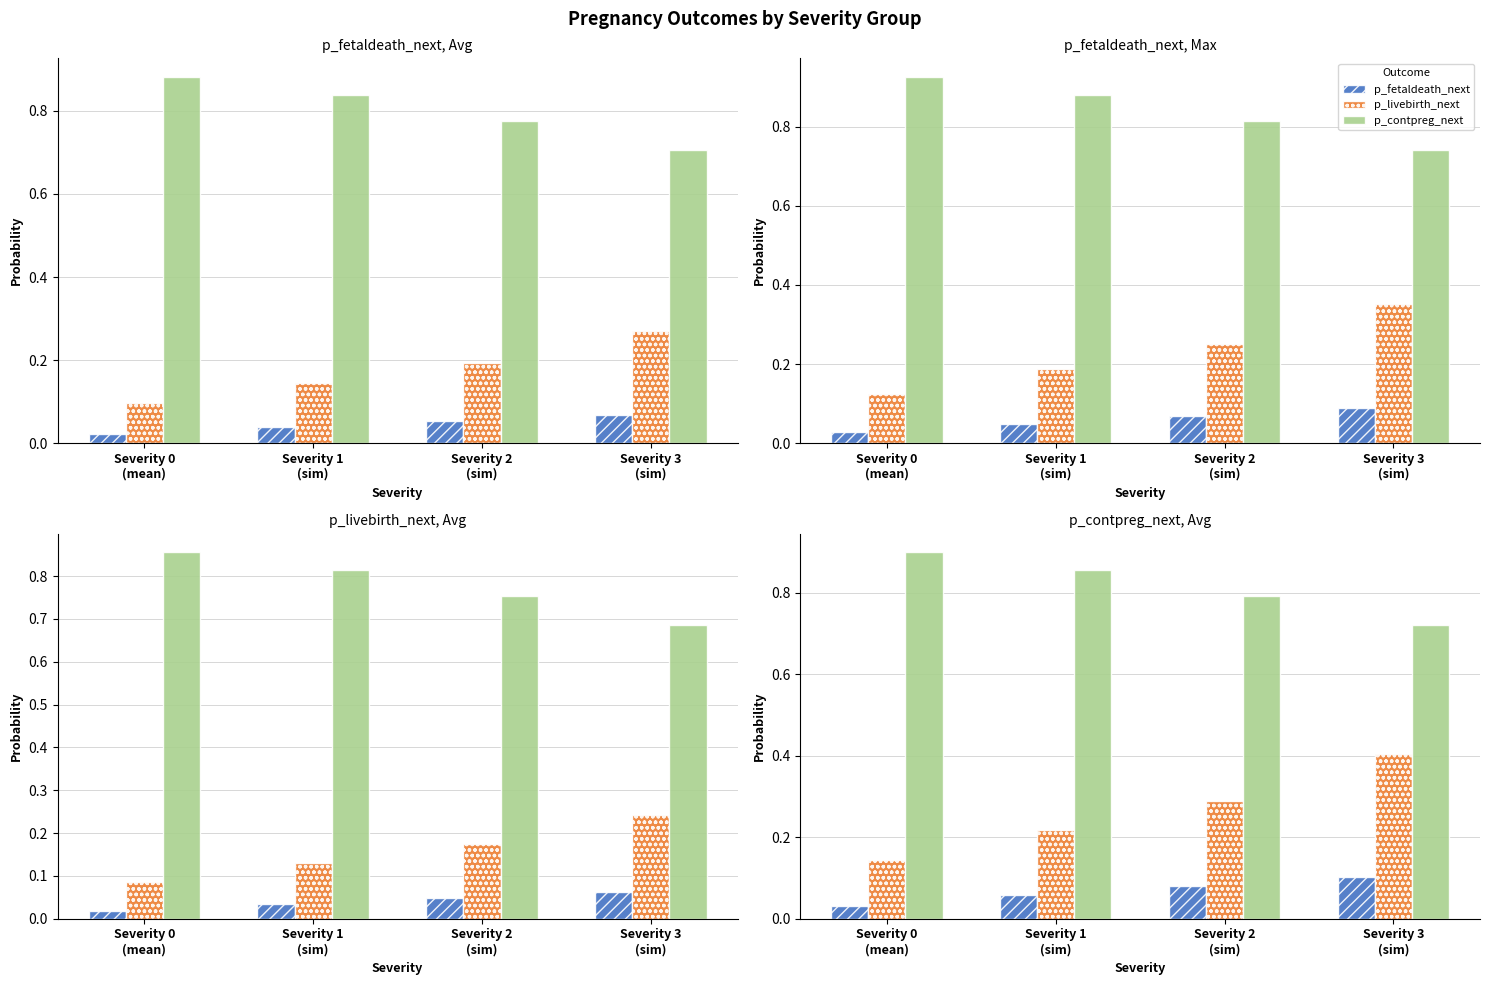

What is the highest value of the p_fetaldeath_next series?

0.1